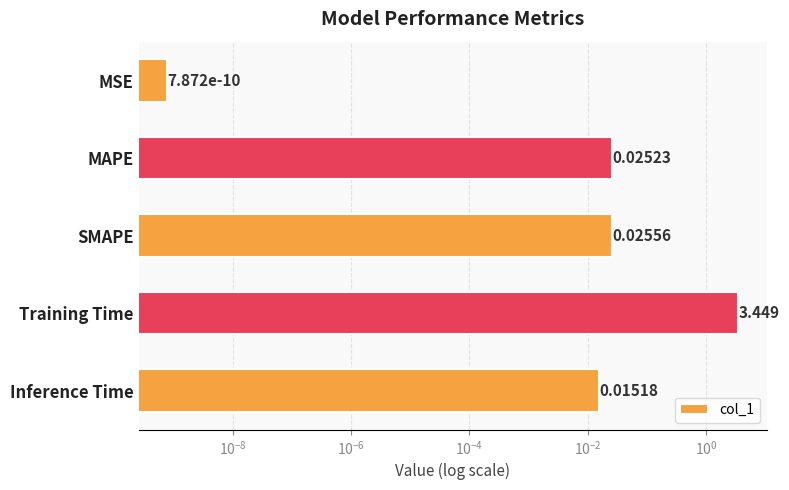

Are the bars horizontal?

Yes